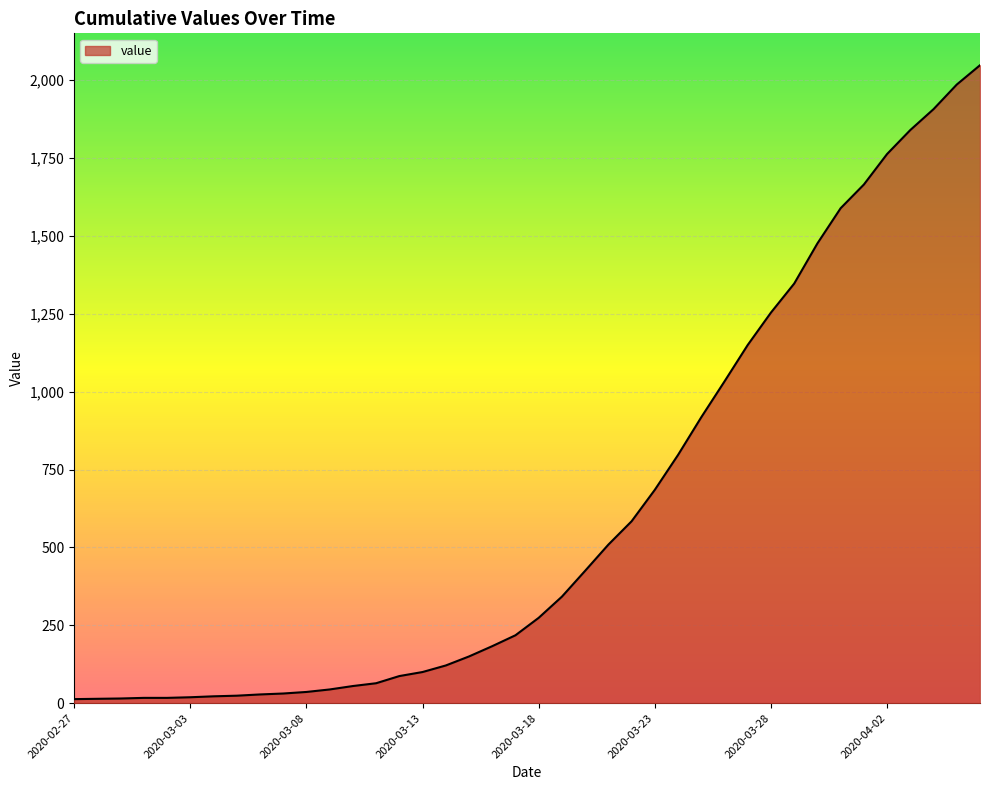

Does the chart display data point markers on the line(s)?

No